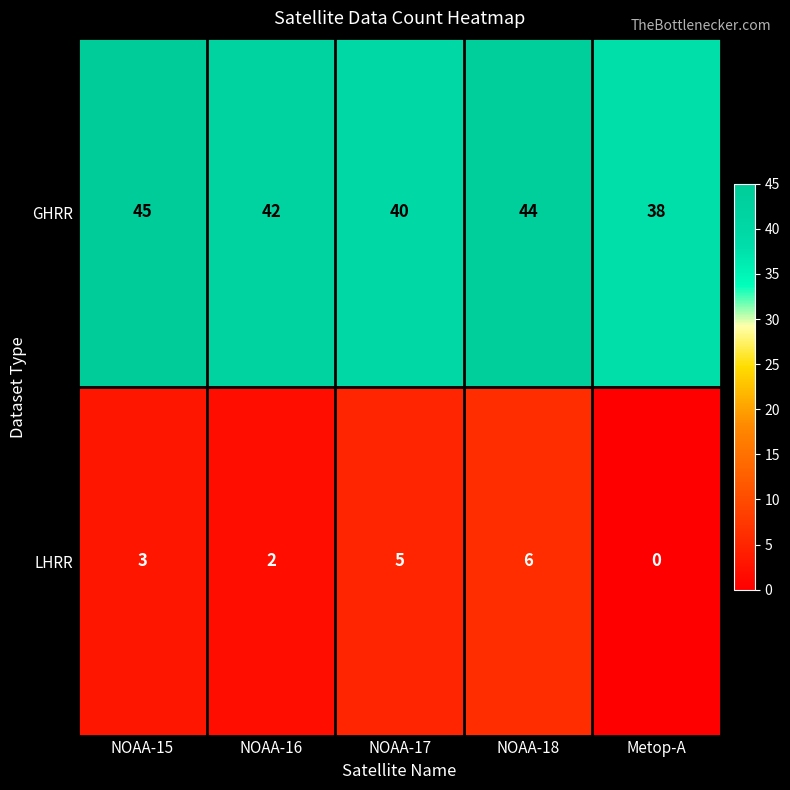

How many LHRR values are between 2 and 5?

3